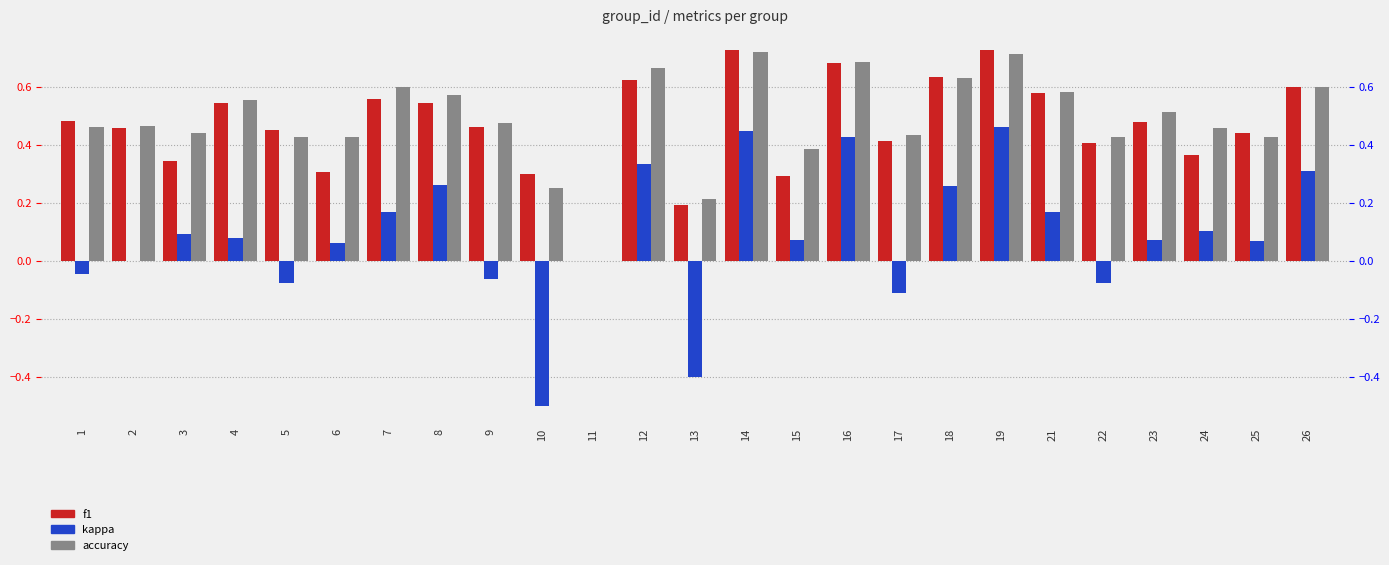

Which has a higher value, 10 or 23?

23